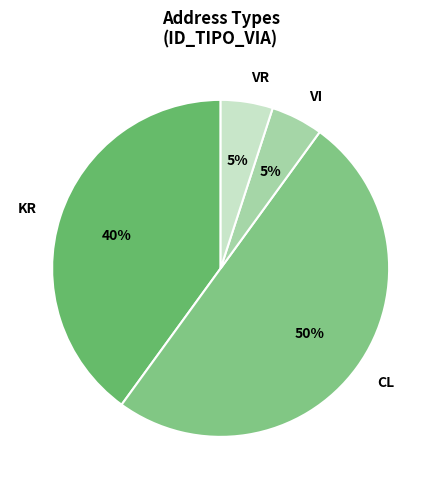

Is it true that VI is 5% of the pie?

True